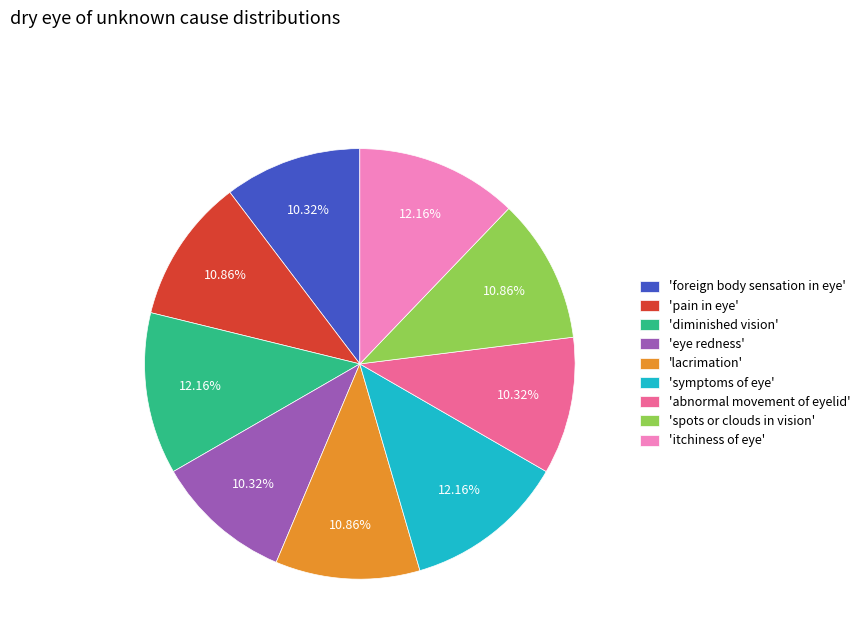

Is there a majority slice in this chart?

No